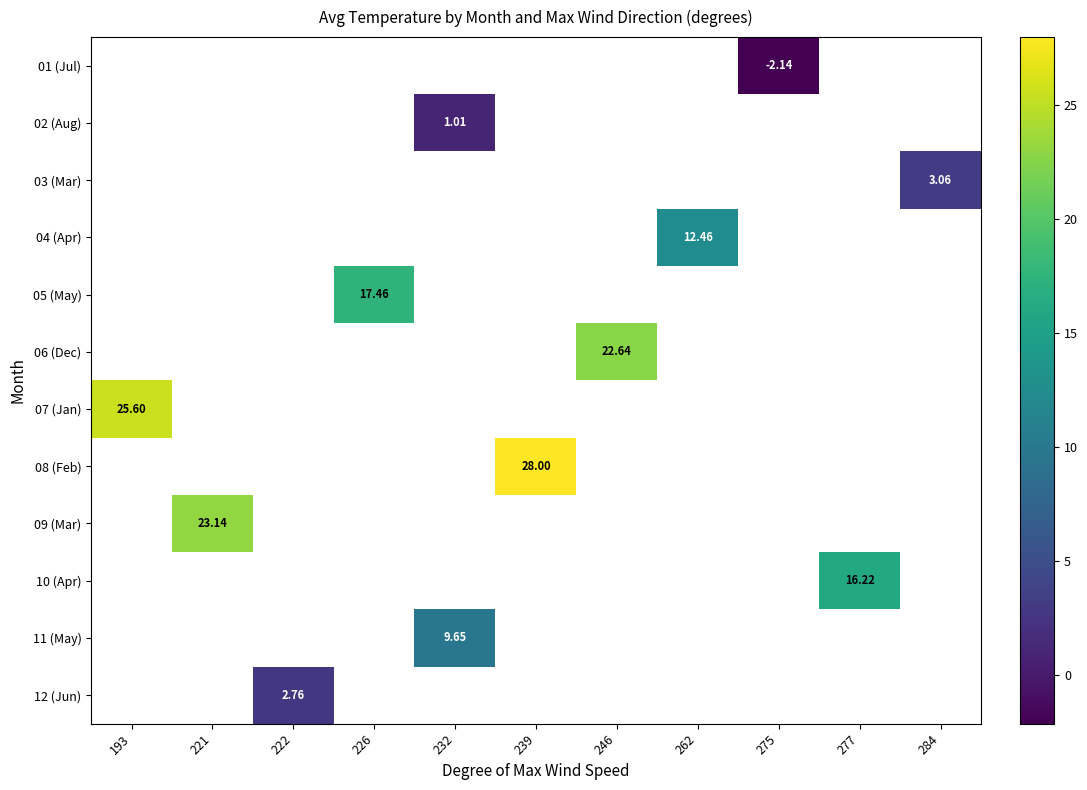

Which category has the lowest value across all series?

275